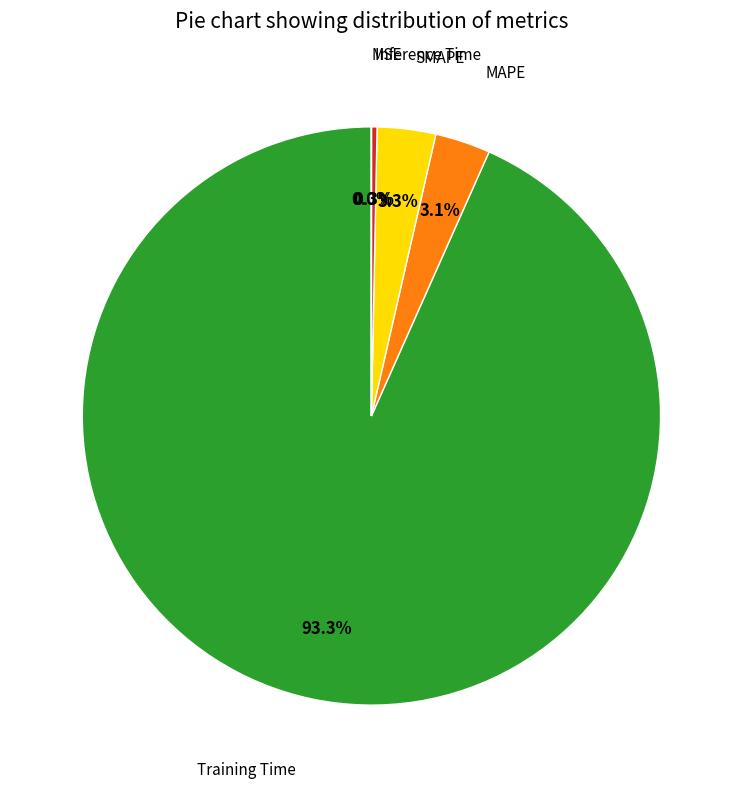

Is there a majority slice in this chart?

Yes